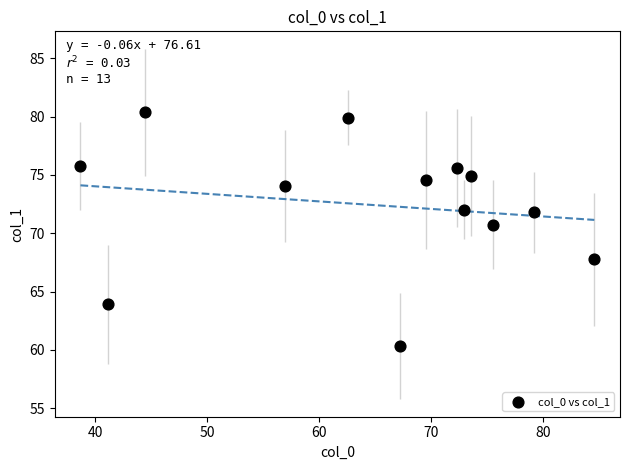

What Y value in the scatter plot is closest to 70?

70.7